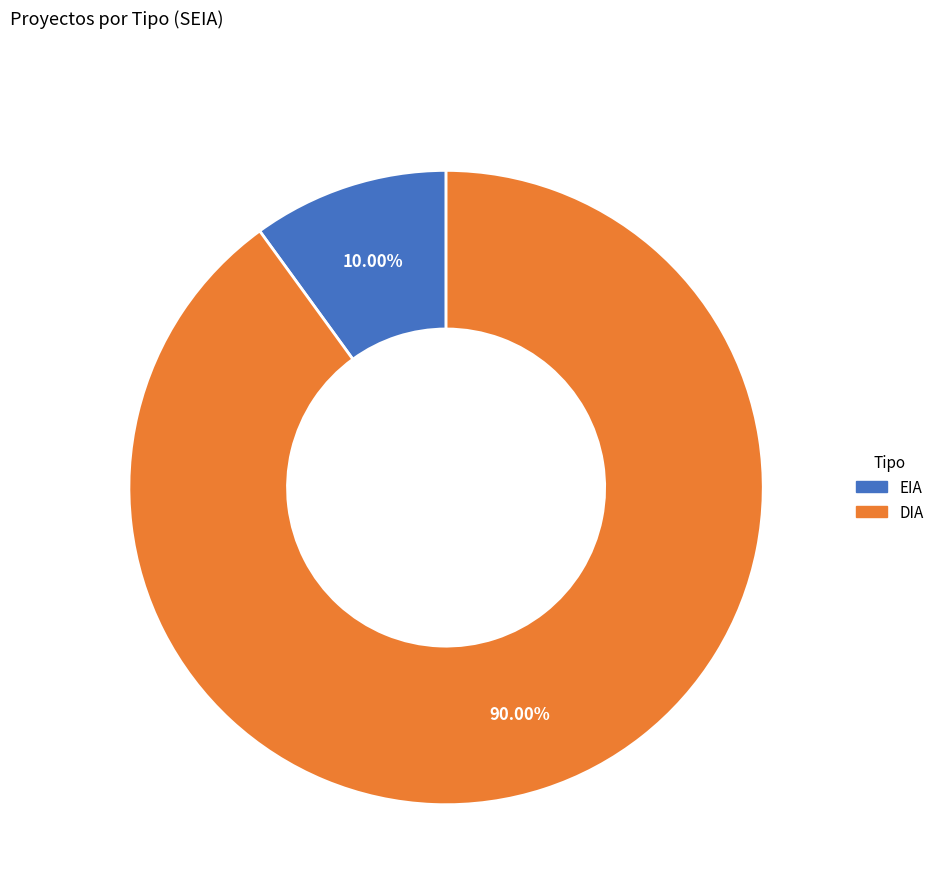

Which category has the biggest portion of the pie?

DIA